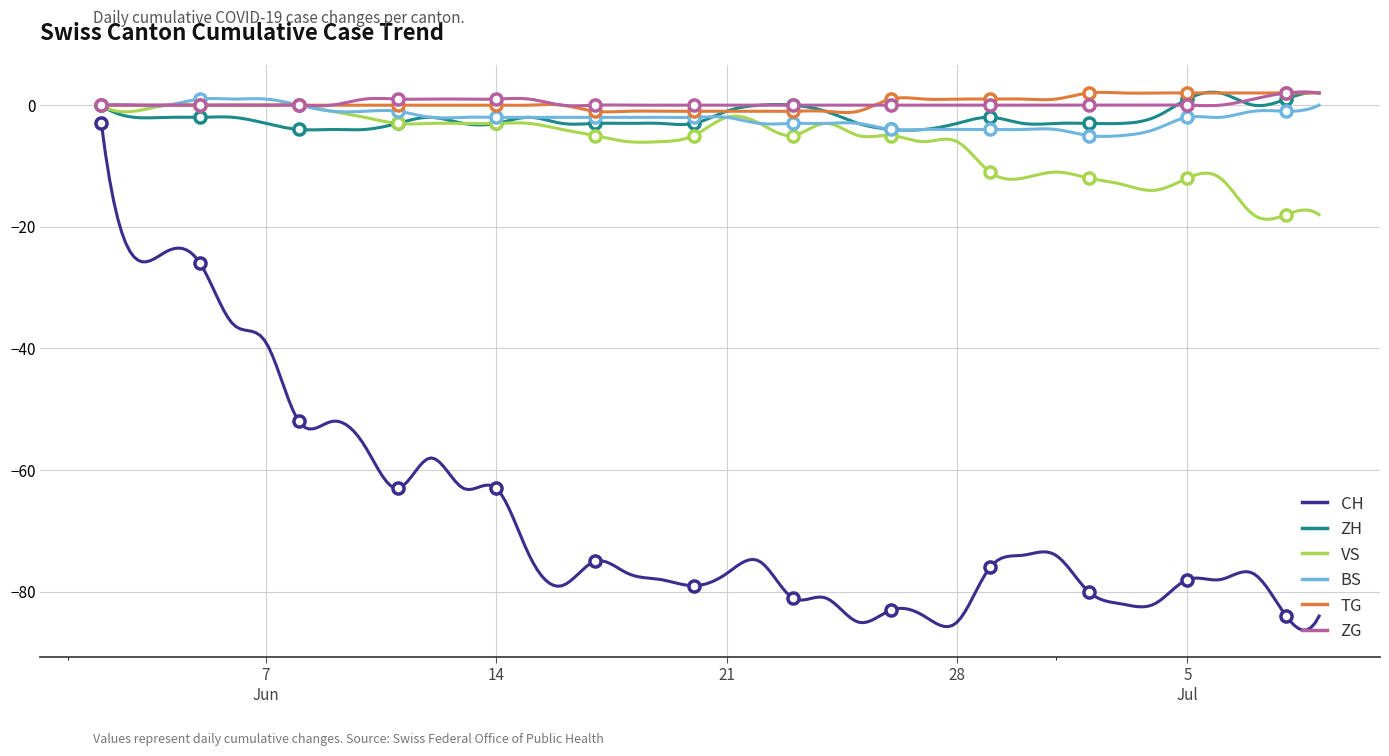

What position from the right is 2020-07-07?

3